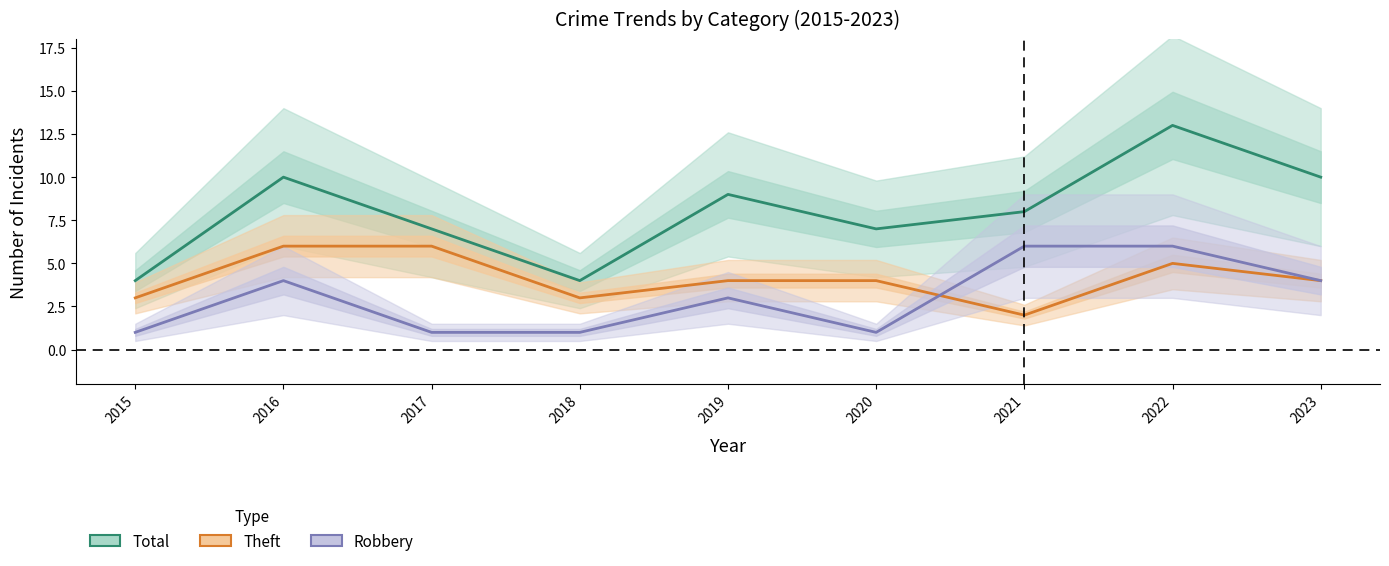

True or false: Total and Theft intersect in this chart.

False